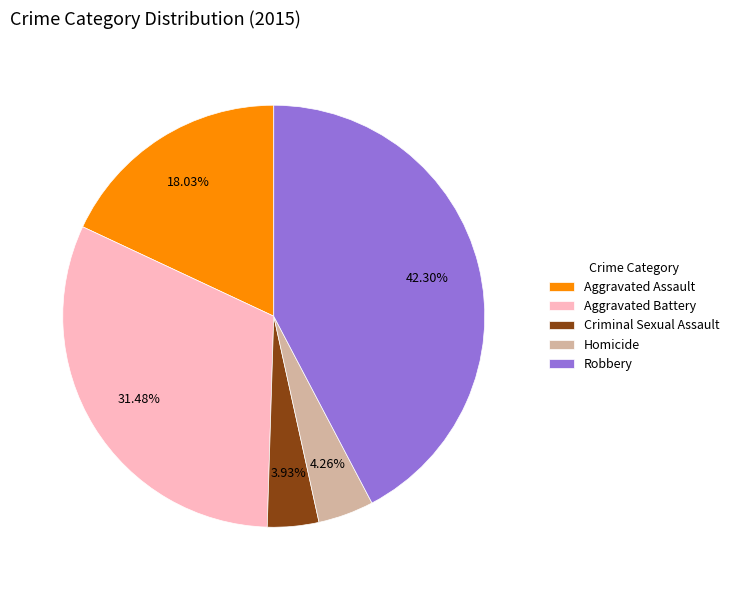

Is Aggravated Assault the majority of the pie?

No